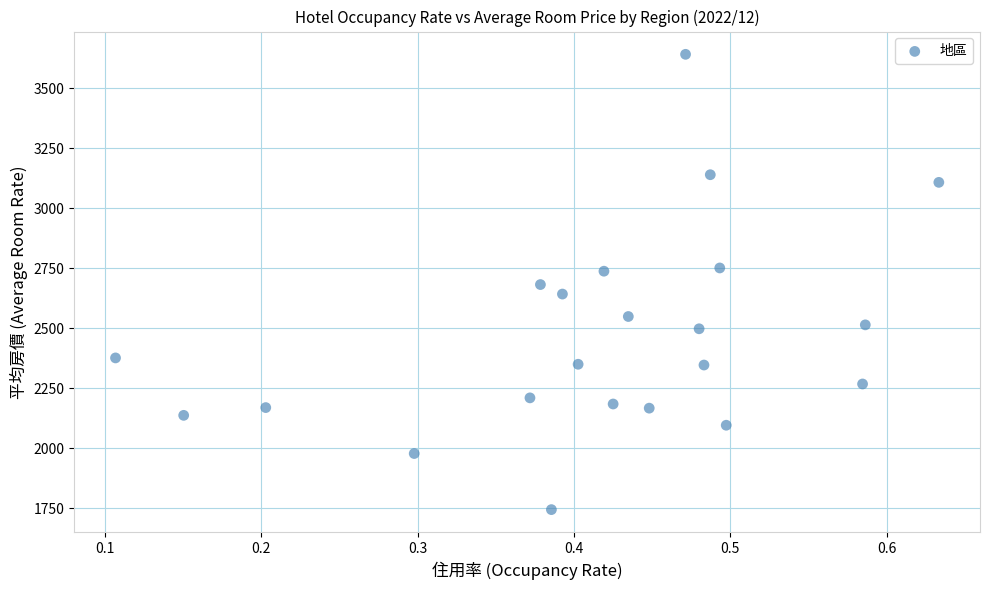

What is the range of Y values (max minus min)?

1897.4